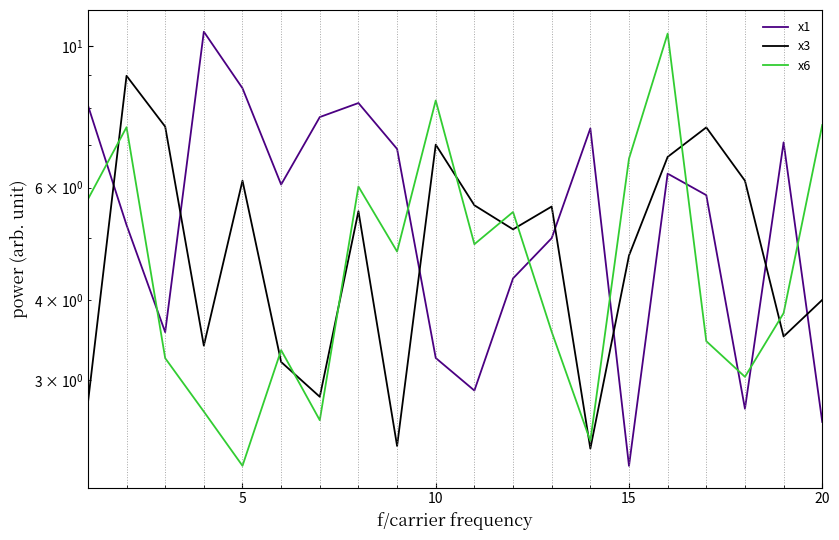

Is the value of x6 at 17 greater than the value of x3 at 11?

No